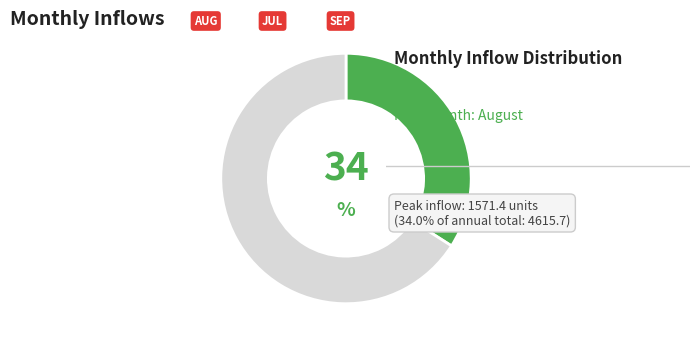

Does any single category account for the majority?

Yes